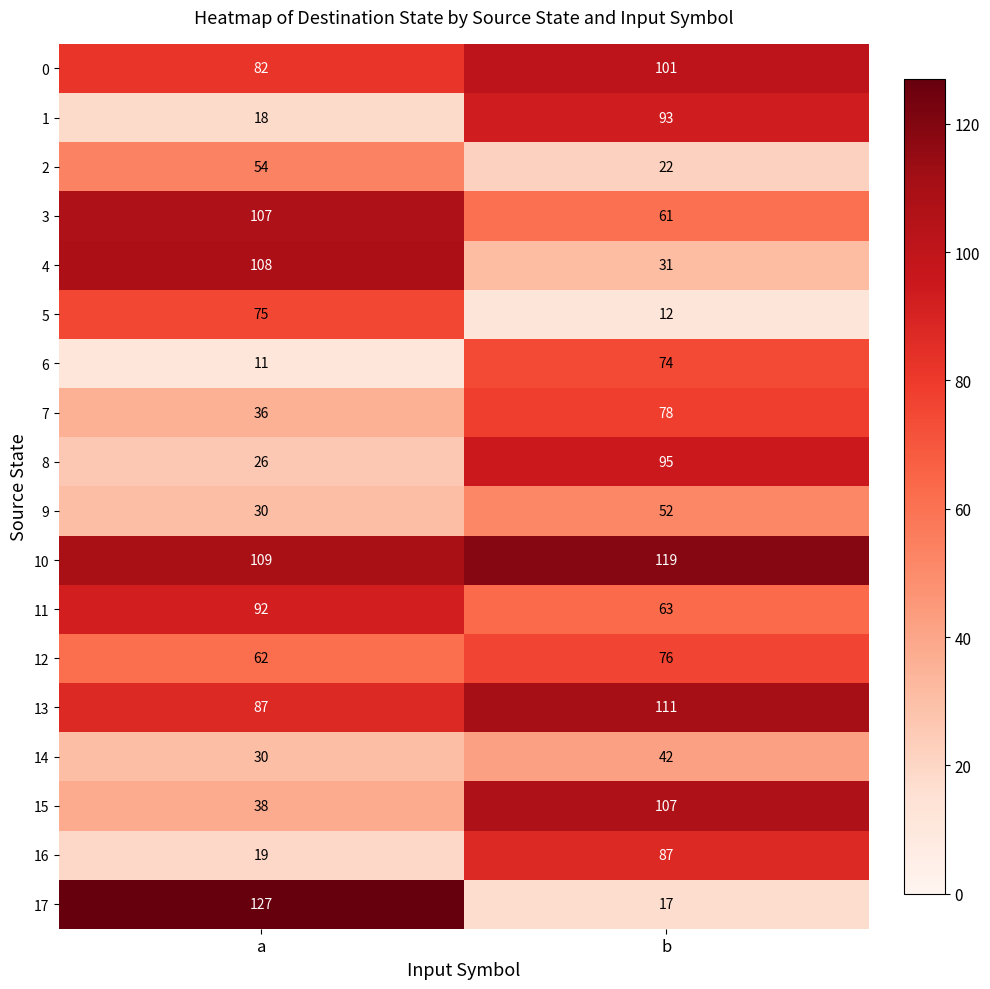

What is the total value across all series at a?

1111